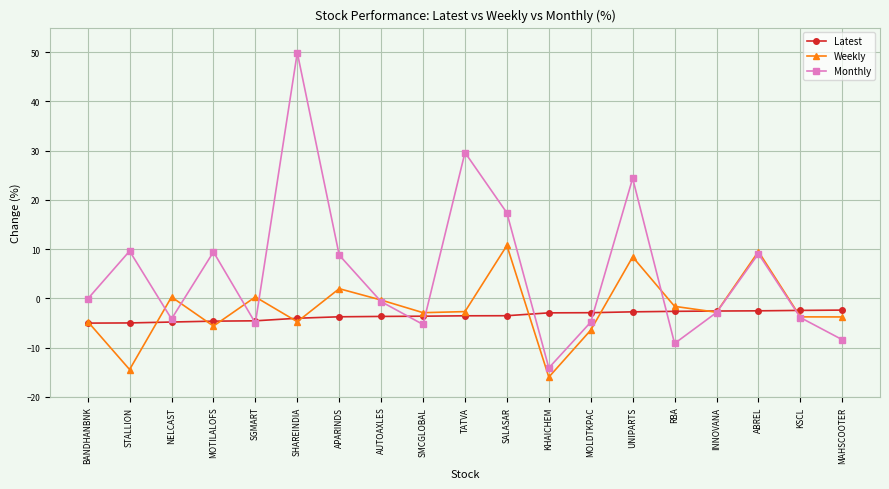

Does the chart display data point markers on the line(s)?

Yes